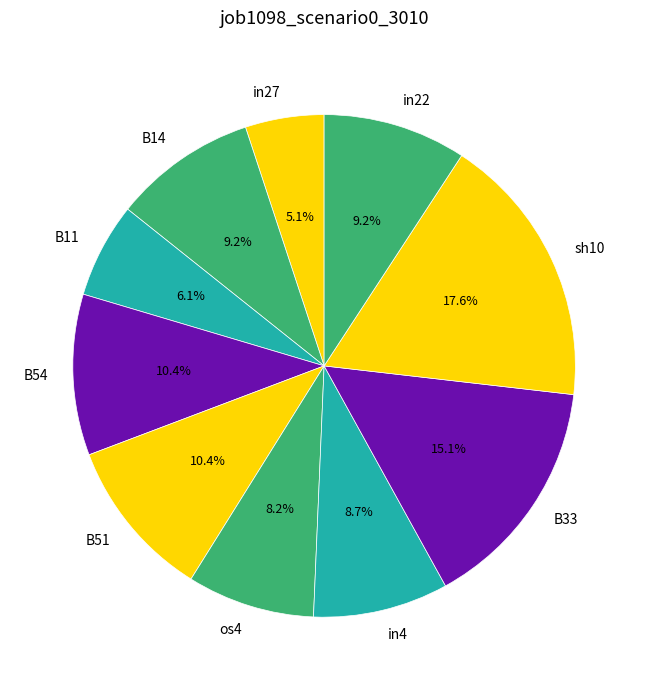

What is the largest slice in the pie chart?

sh10